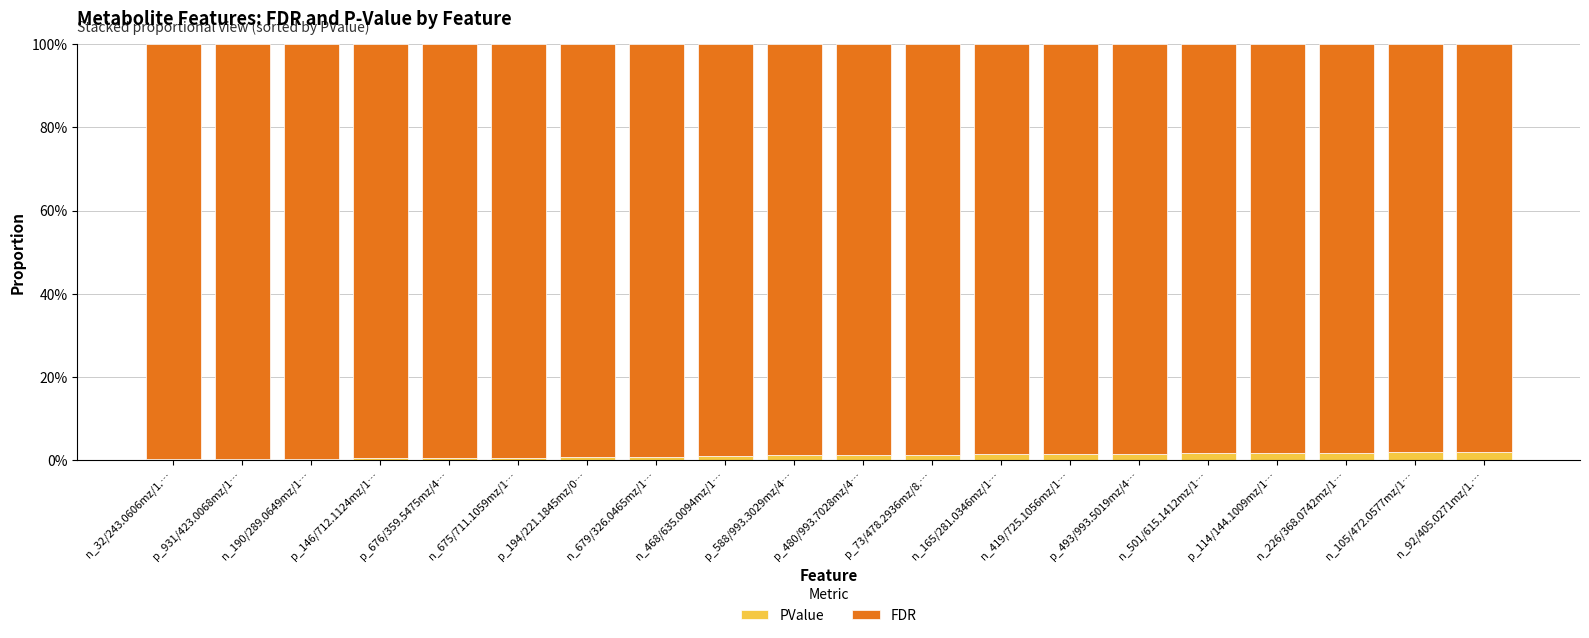

What is the sum of all PValue values?

22.0